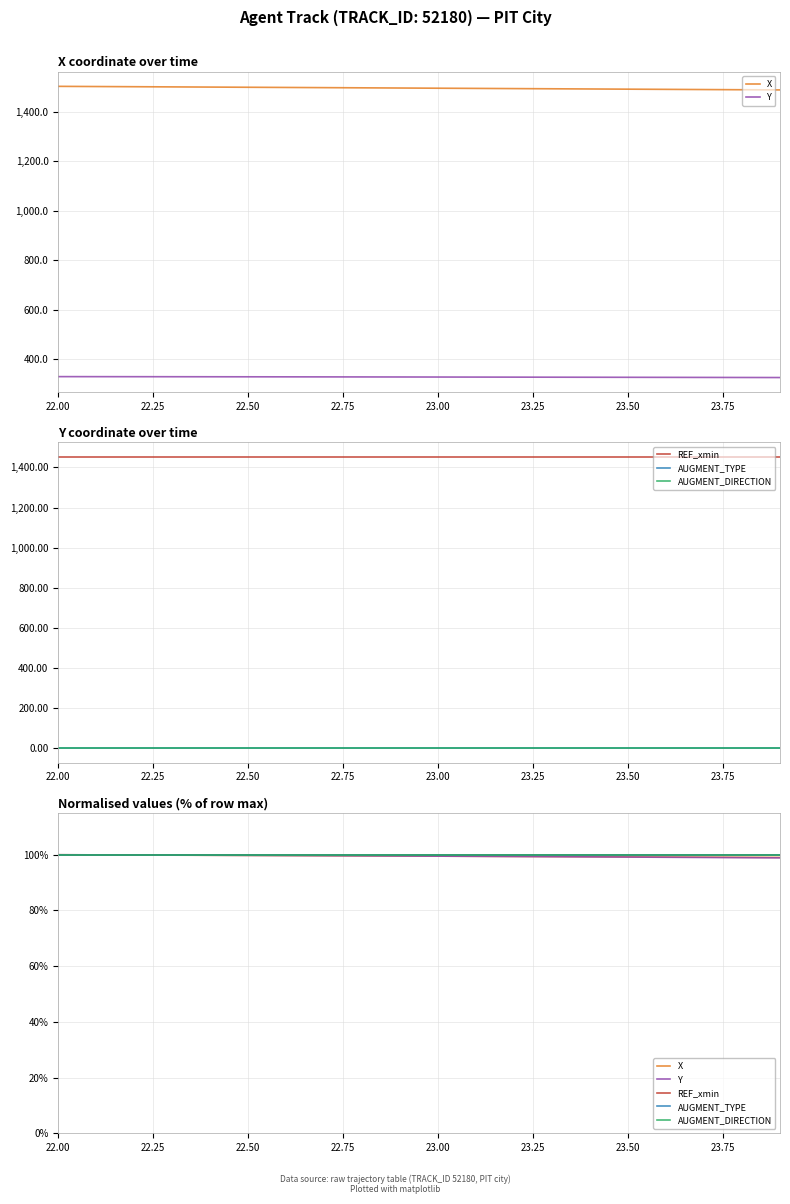

True or false: AUGMENT_DIRECTION and Y intersect in this chart.

False